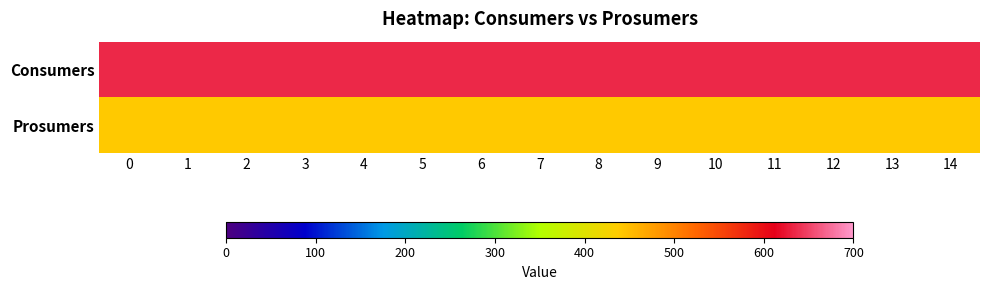

At how many categories does at least one series exceed 621?

15